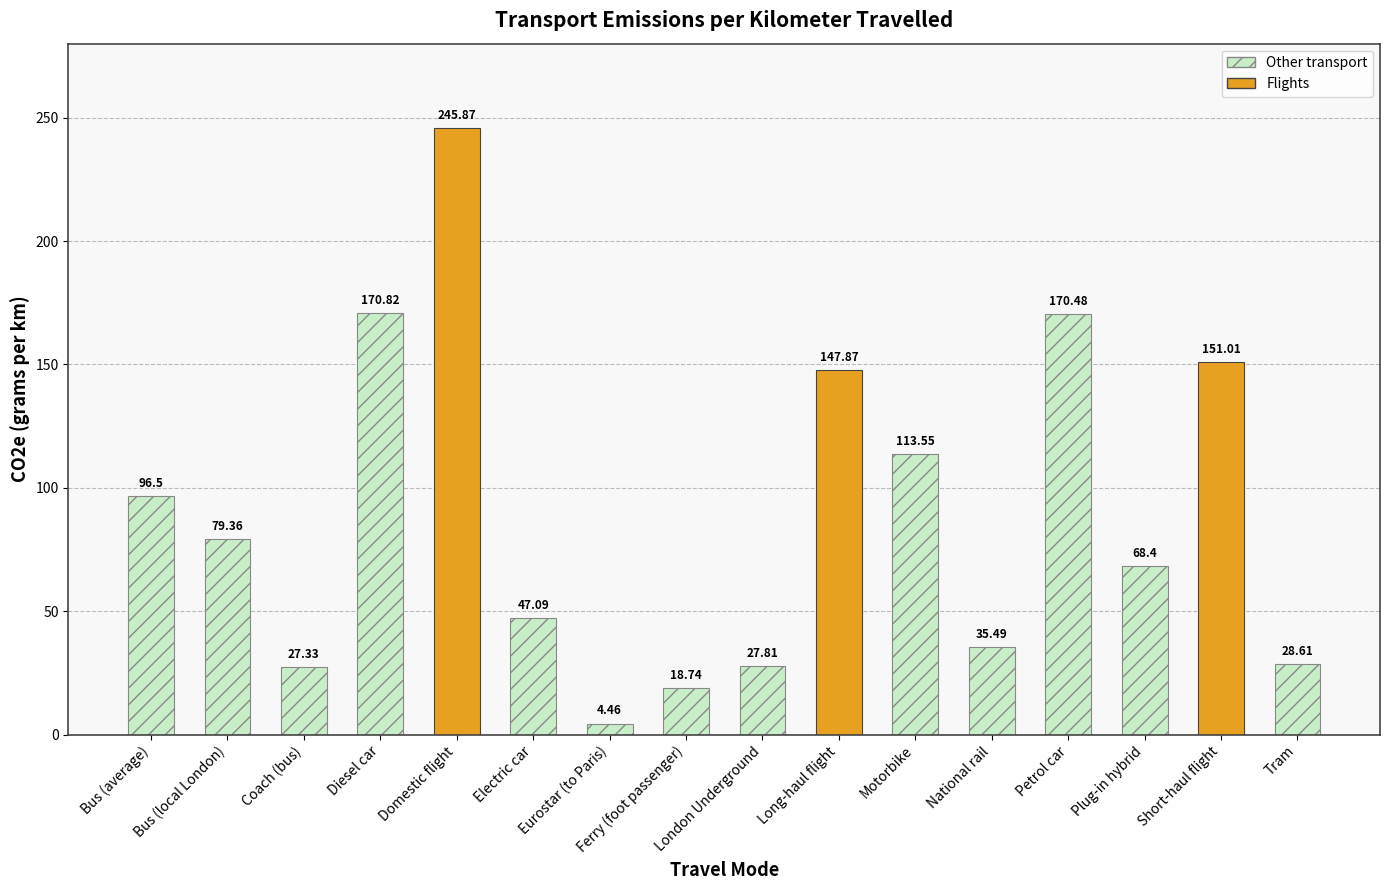

How many distinct data groups are displayed?

1